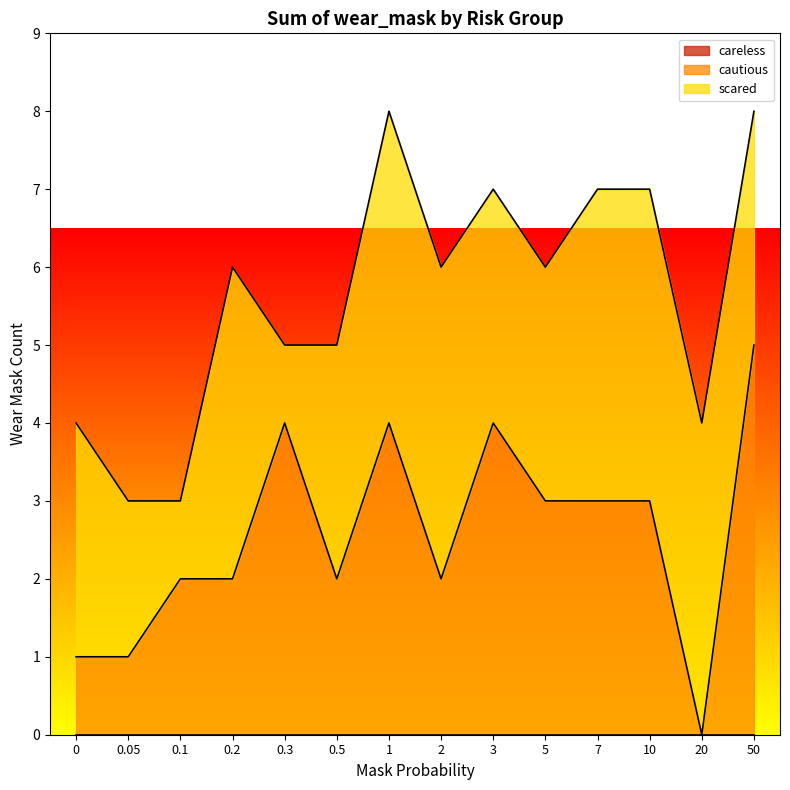

What position from the right is 7?

4